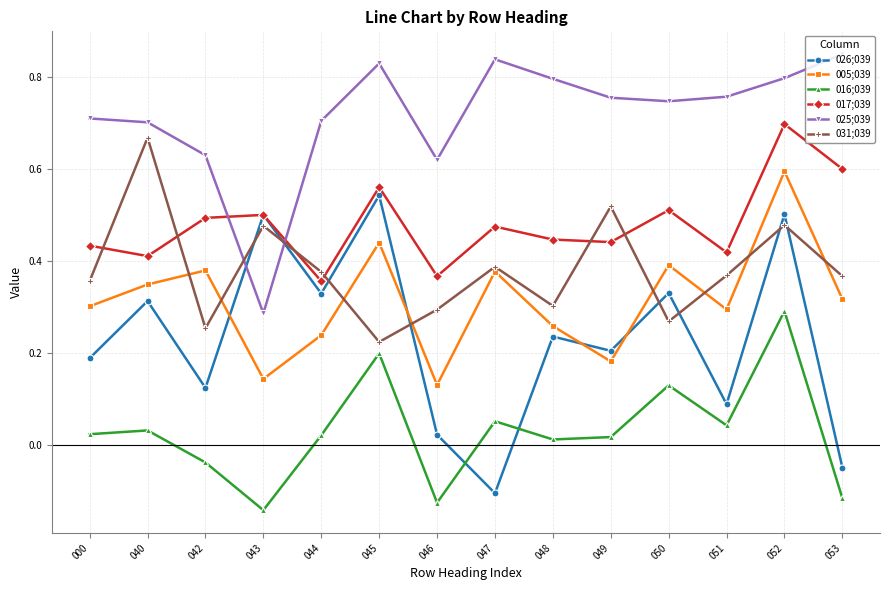

The value of 017;039 at 040 is 0.7. True or false?

False